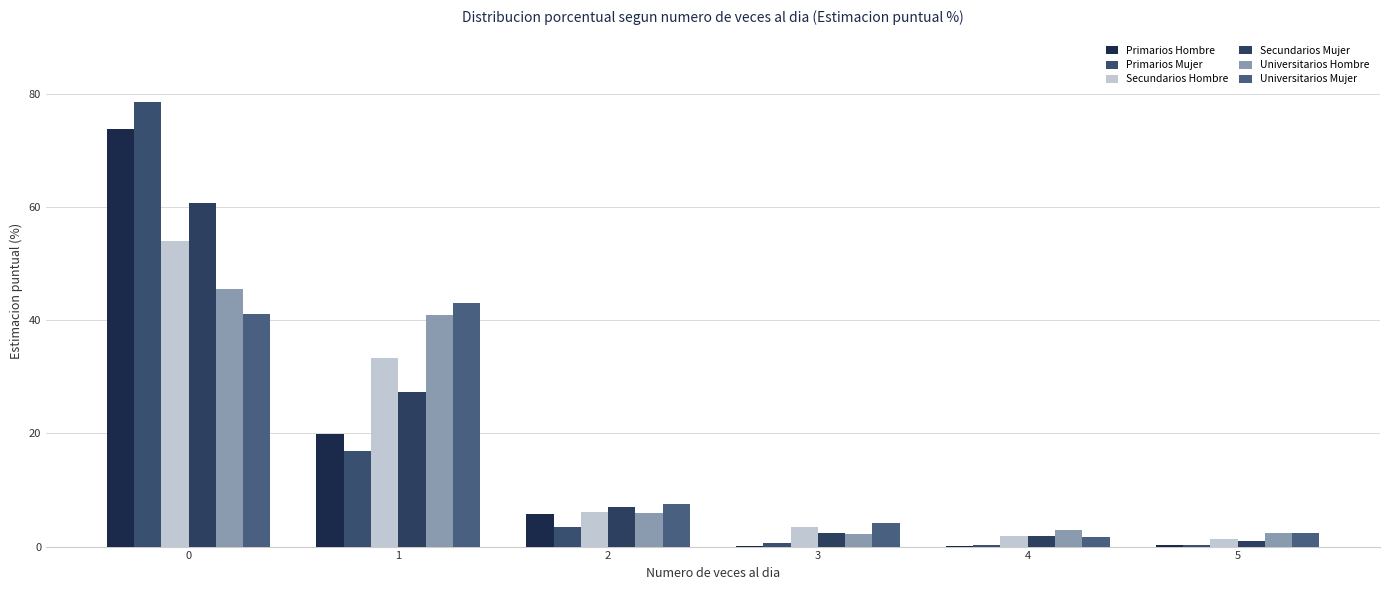

What is the total value across all series at 2?

35.8